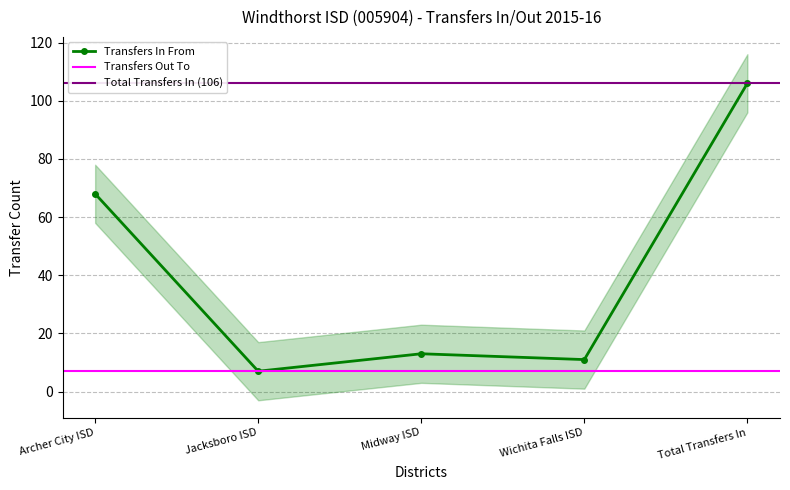

Rank the categories by value from lowest to highest.

Jacksboro ISD, Wichita Falls ISD, Midway ISD, Archer City ISD, Total Transfers In